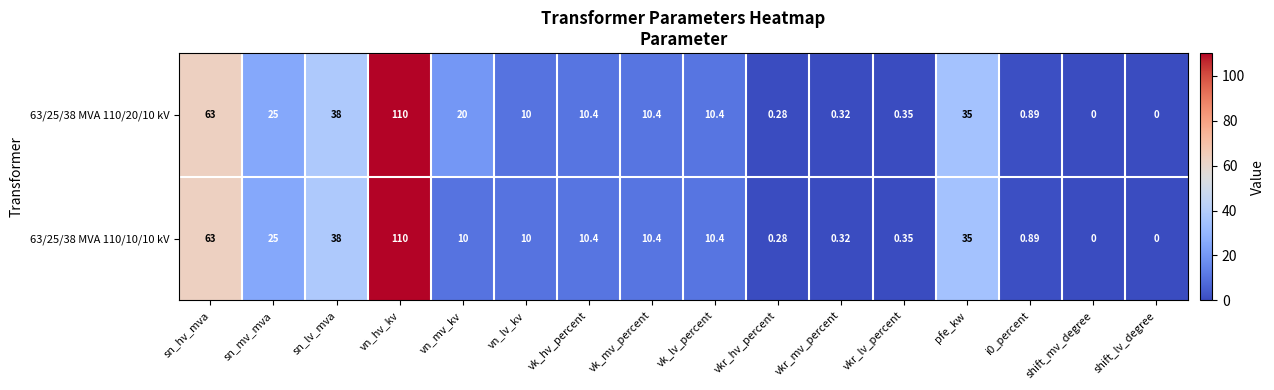

Which category has the highest value in the 63/25/38 MVA 110/20/10 kV series?

vn_hv_kv